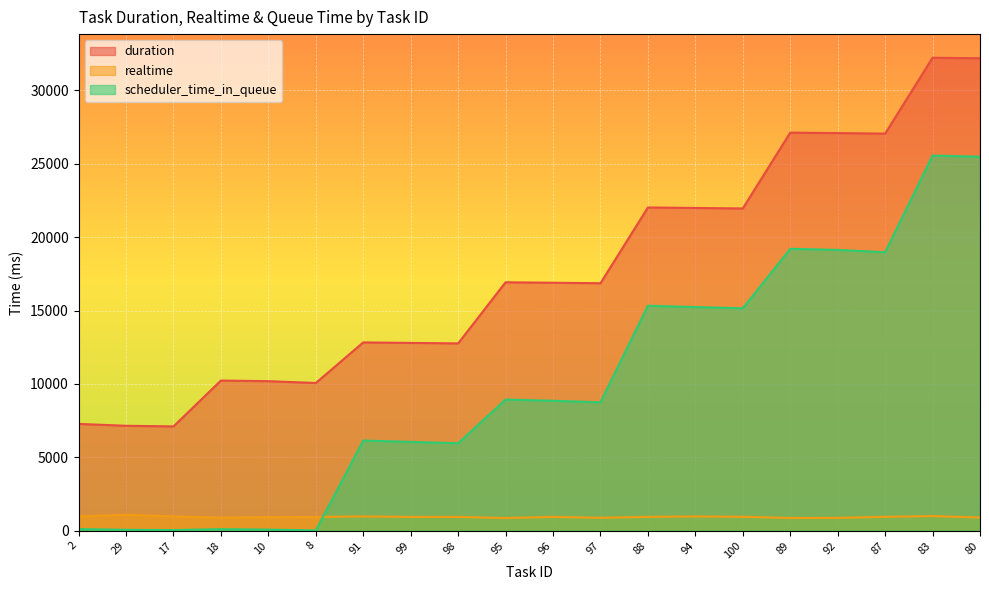

In realtime, how many points are lower than both neighbors (excluding endpoints)?

5